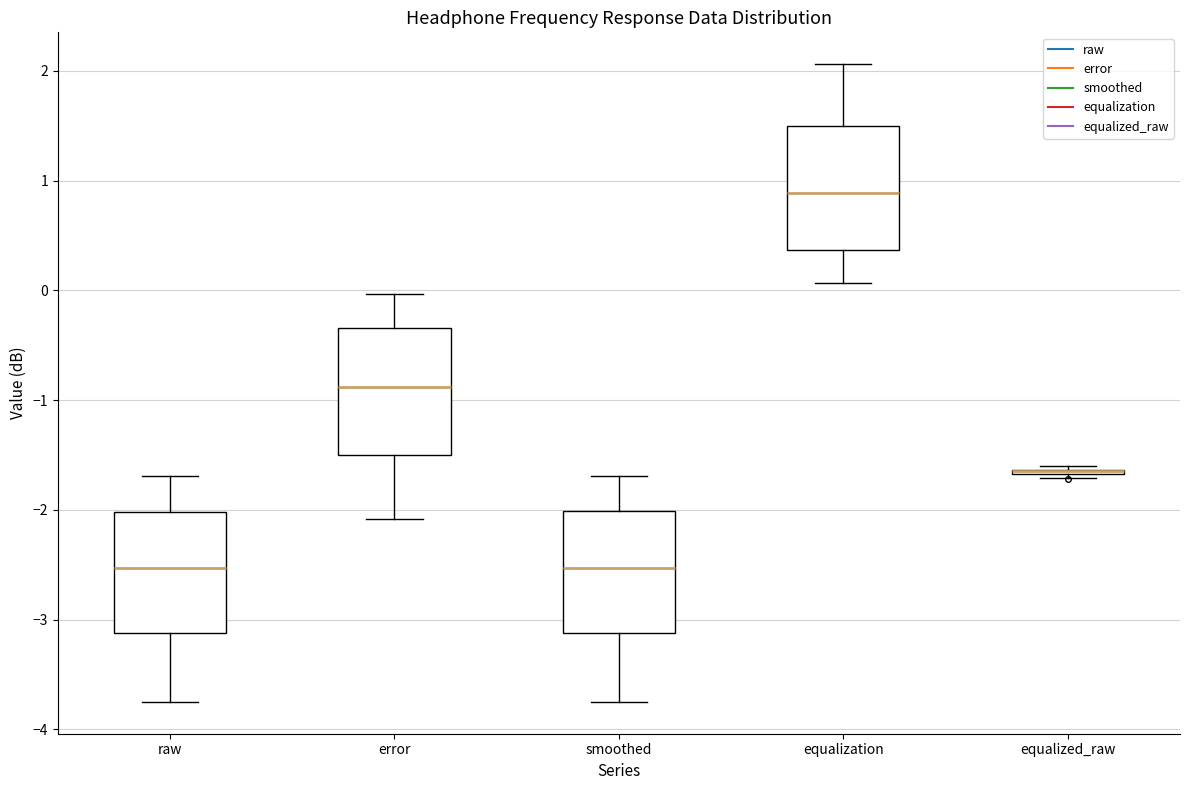

Reading left to right, transcribe this box plot: for each box, give where its median line is, the range the box spans, and where its two whiskers end, as read against the y-axis. The values are not printed on the chart, so give them approximately, as read against the axis.

raw: median -2.5, box -3.1 to -2.0, whiskers -3.7 to -1.7
error: median -0.9, box -1.5 to -0.3, whiskers -2.1 to 0.0
smoothed: median -2.5, box -3.1 to -2.0, whiskers -3.7 to -1.7
equalization: median 0.9, box 0.4 to 1.5, whiskers 0.1 to 2.1
equalized_raw: box collapsed to a line at -1.6, whiskers -1.7 to -1.6